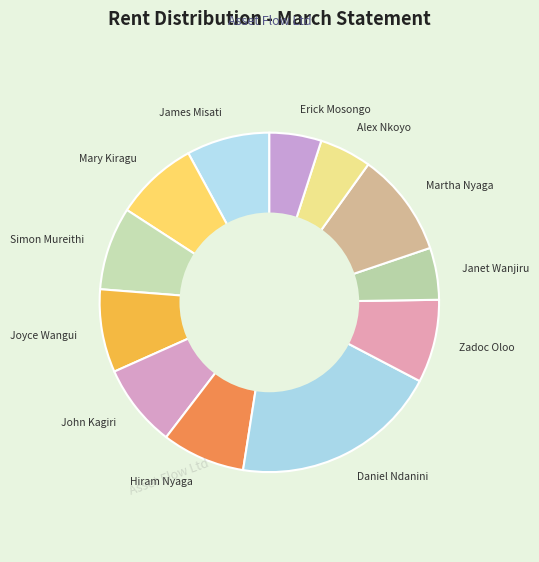

What is the ratio of the value at Mary Kiragu to the value at Simon Mureithi?

1.0